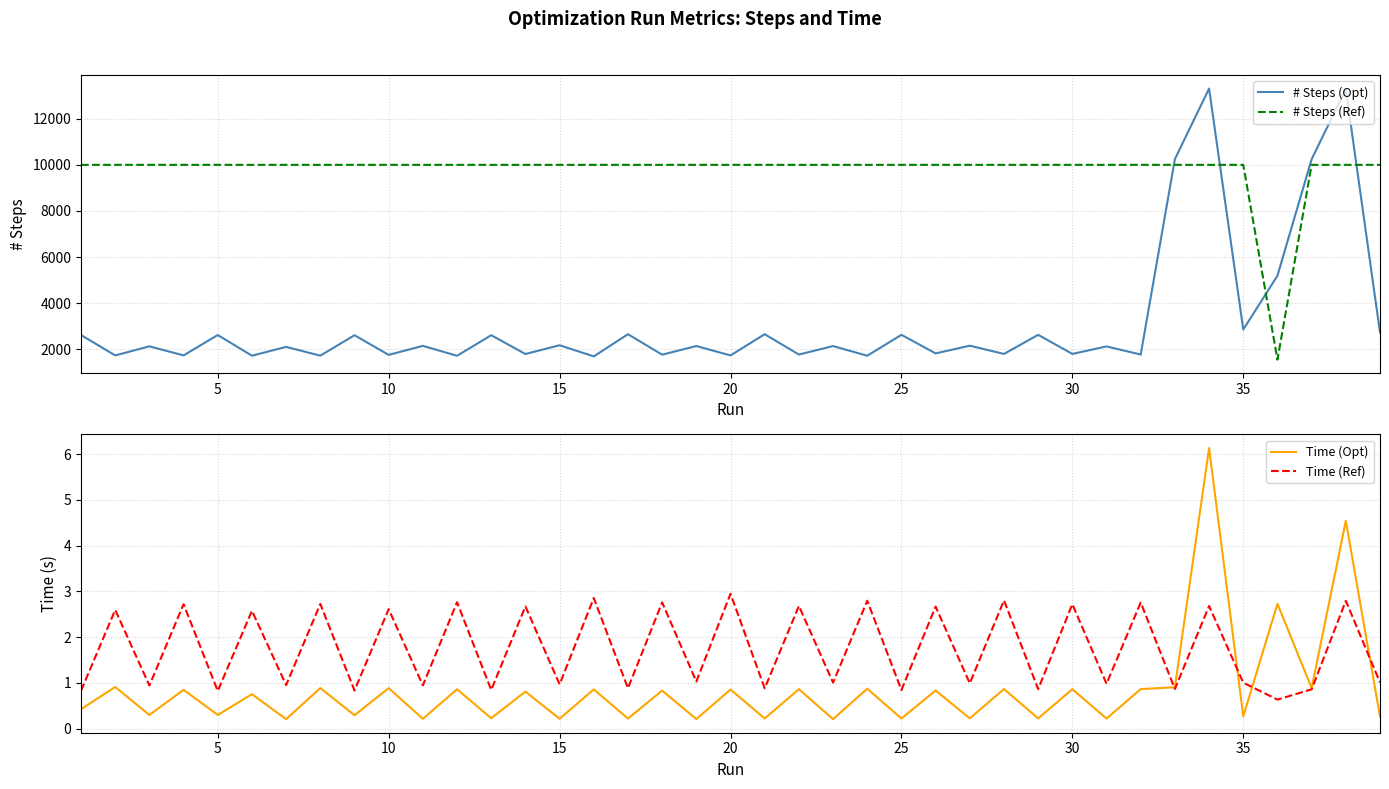

Is this an area chart (filled region under the line)?

No